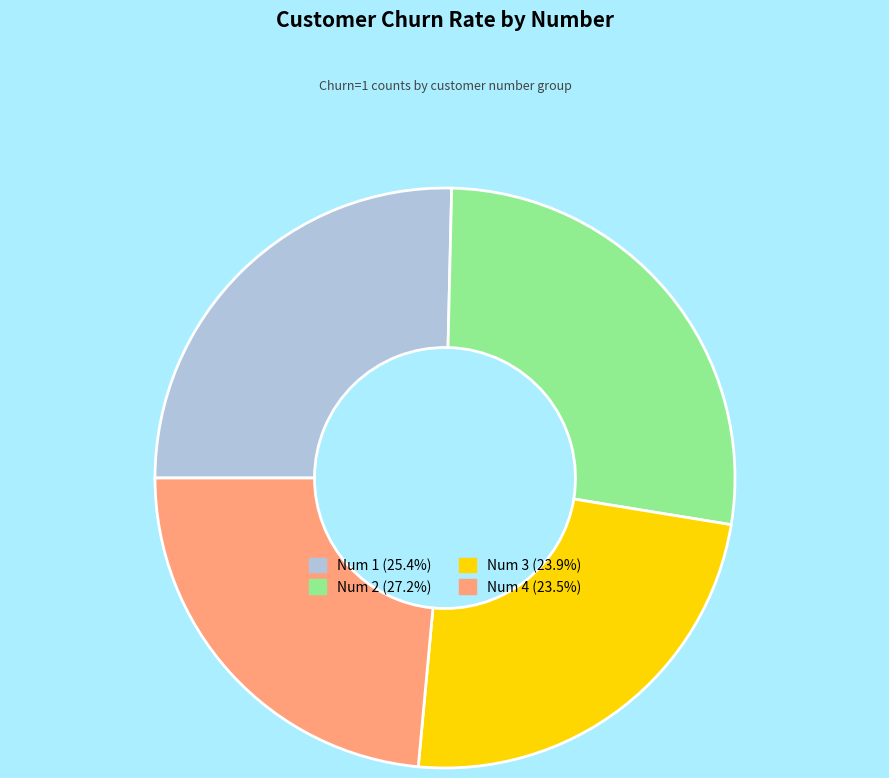

Is the sum of Num 1 (25.4%) and Num 4 (23.5%) greater than half?

No